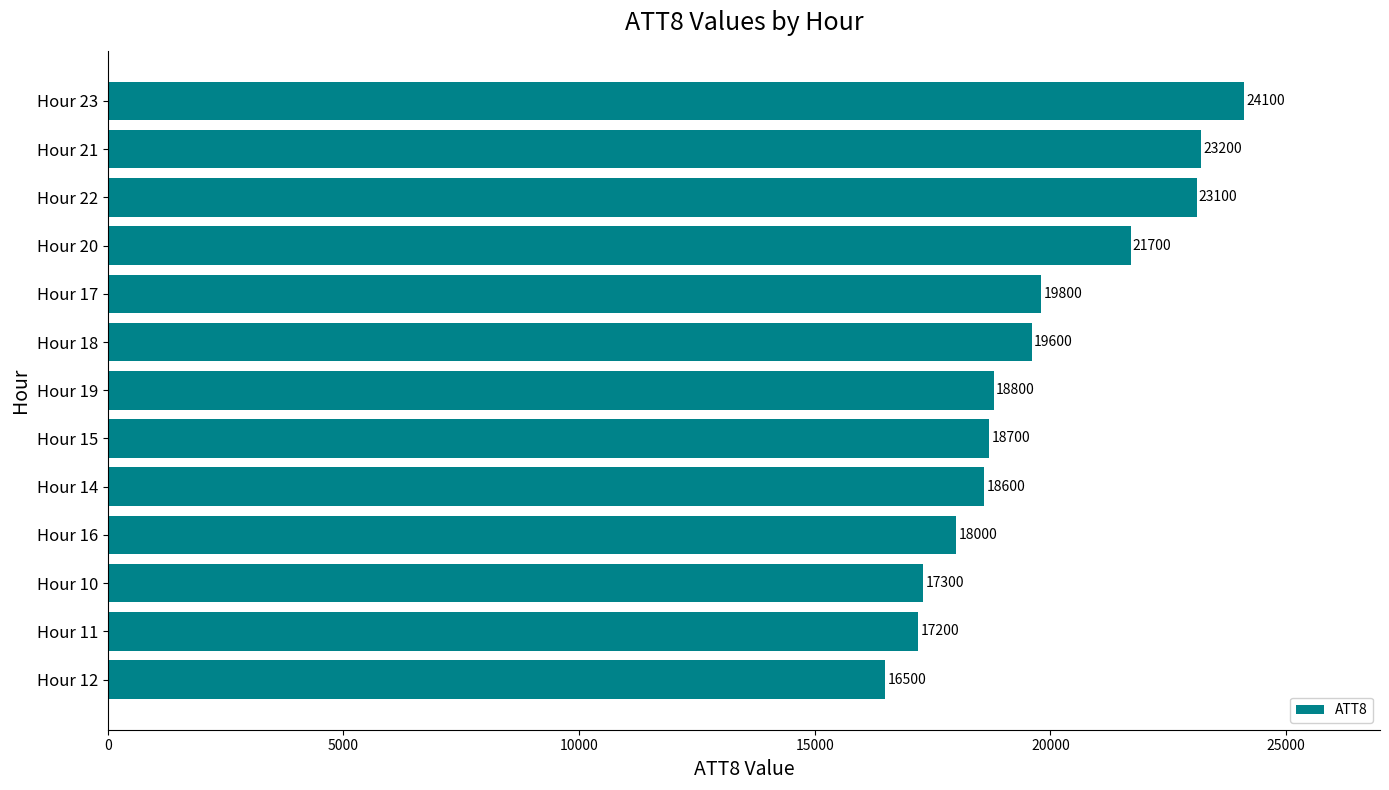

Which category has the highest value across all series?

Hour 23